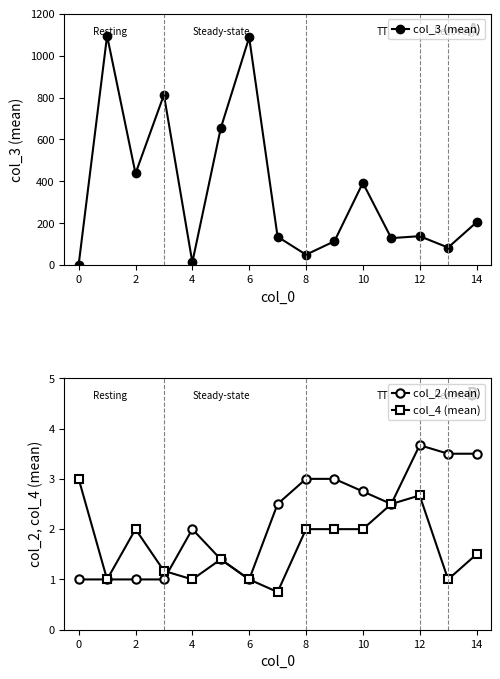

Where does the col_4 (mean) series first go above 1?

0